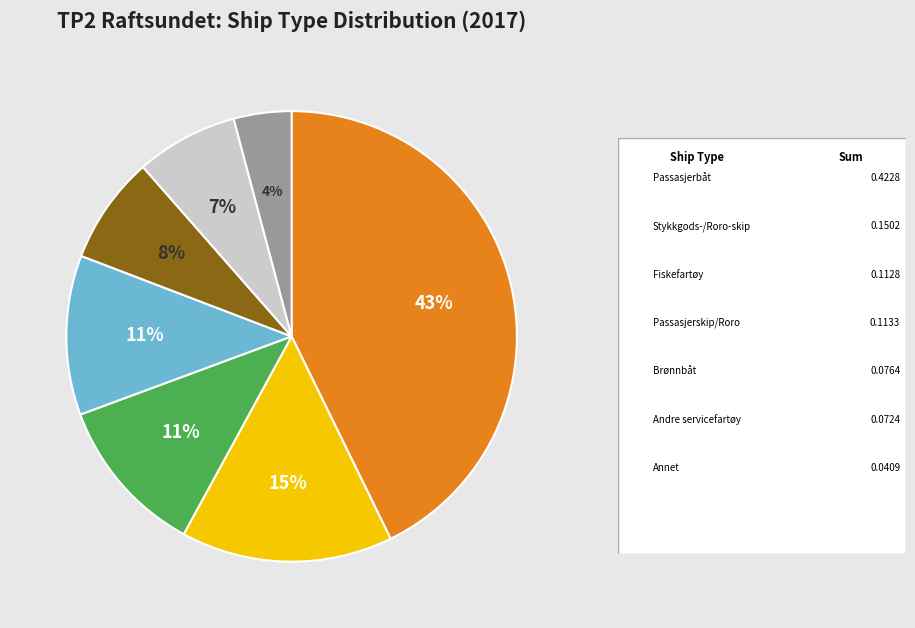

To the nearest percent, what is the difference between the largest and smallest slice percentages?

39%